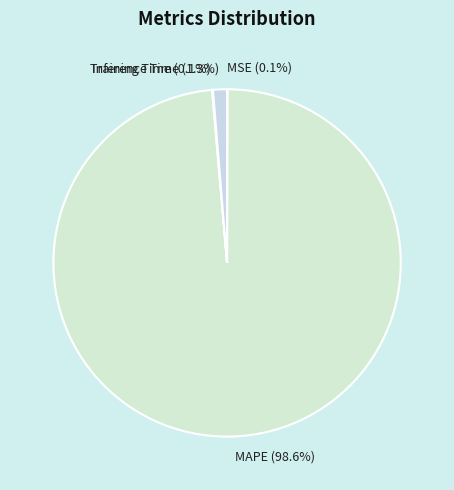

Which category has the biggest portion of the pie?

MAPE